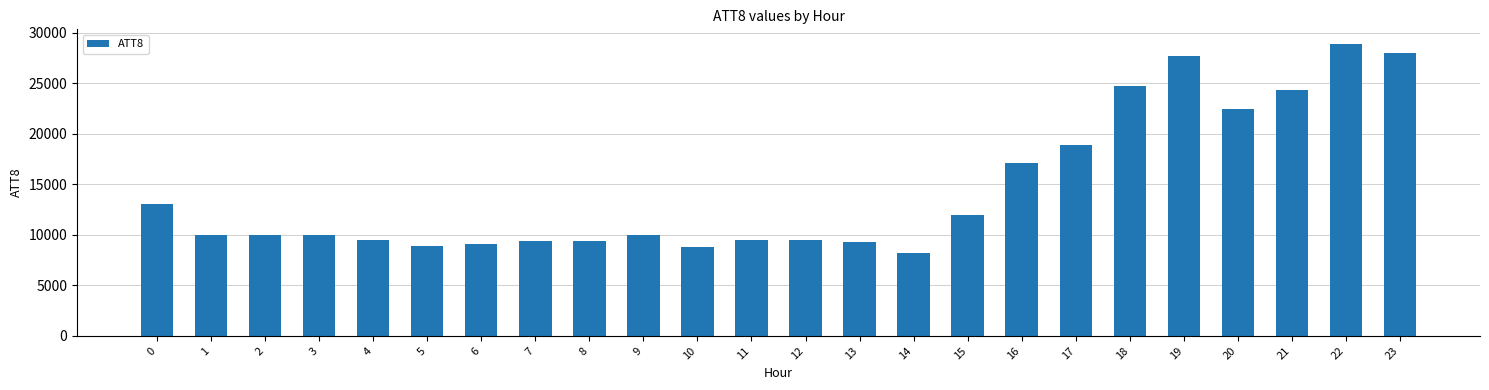

What is the difference between the maximum and minimum values?

20700